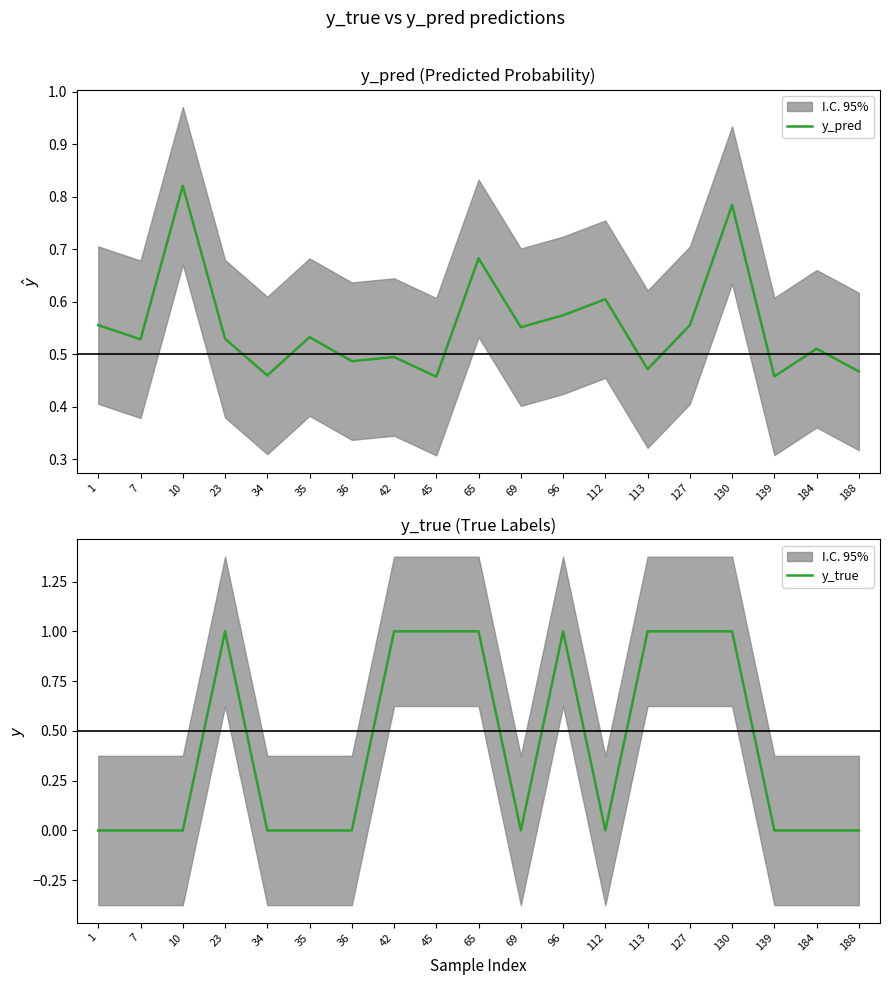

What is the sum of all y_true values?

8